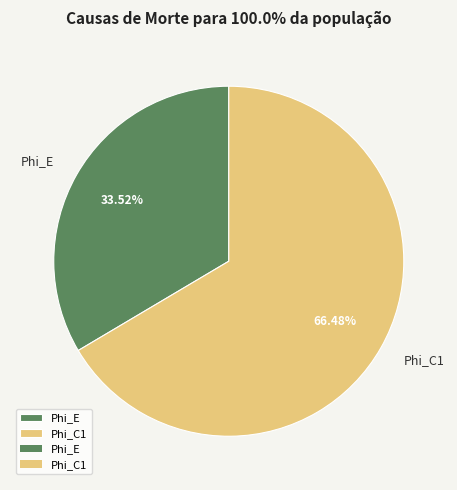

Is there any slice that represents more than half of the pie?

Yes